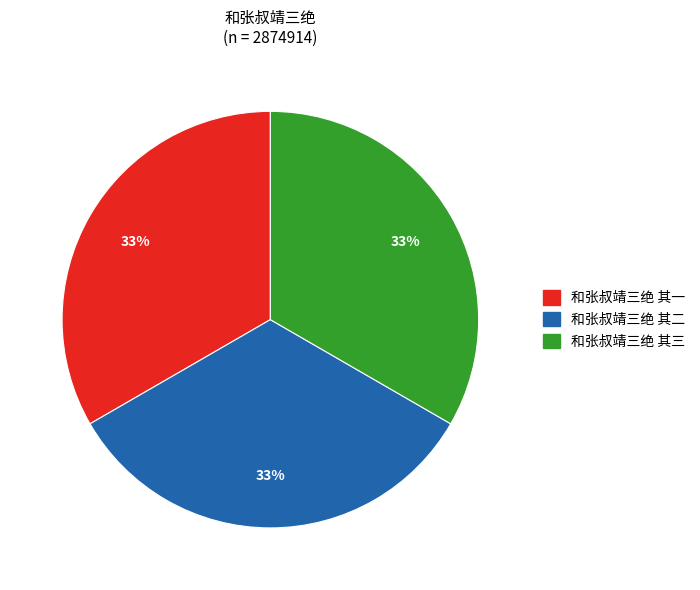

Is there a majority slice in this chart?

No